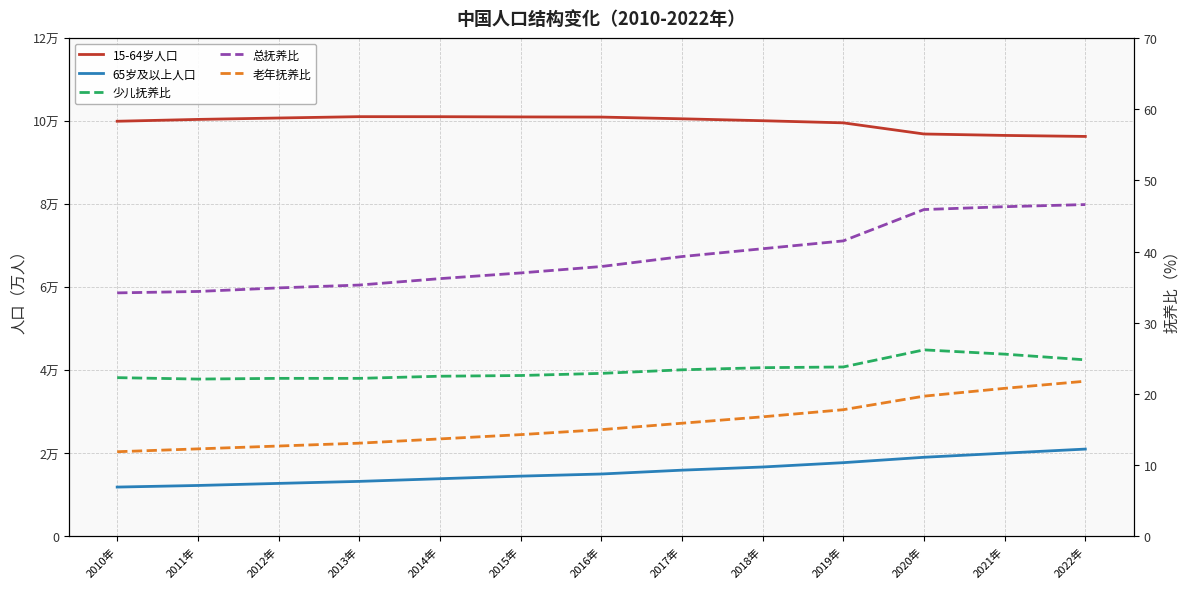

What is the value of the 65岁及以上人口 point at the 9th from the left?

16724.0